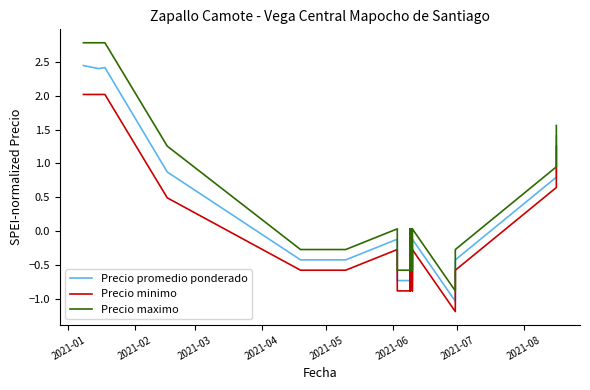

How many negative values does the Precio promedio ponderado series have?

31